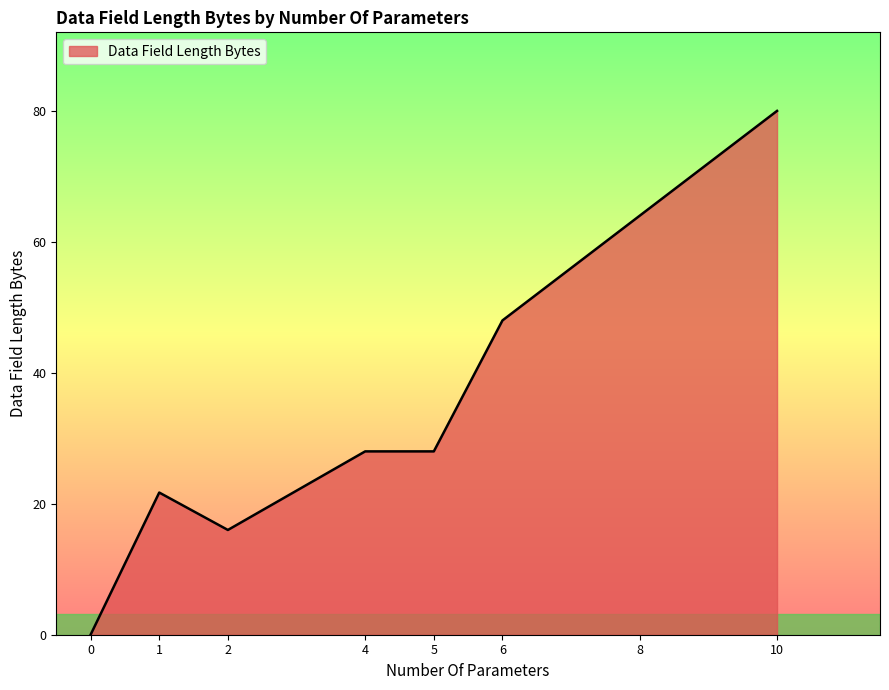

Read the value at 4.

28.0